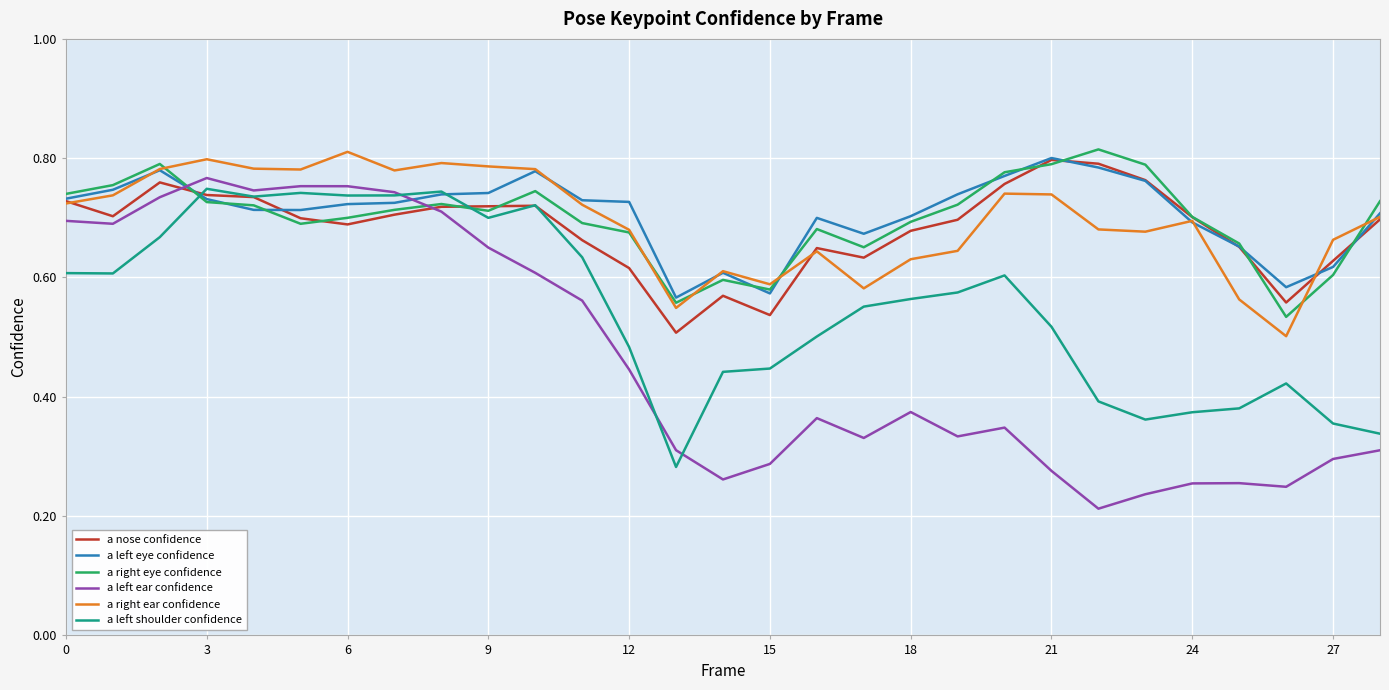

True or false: a left eye confidence and a left ear confidence intersect in this chart.

True